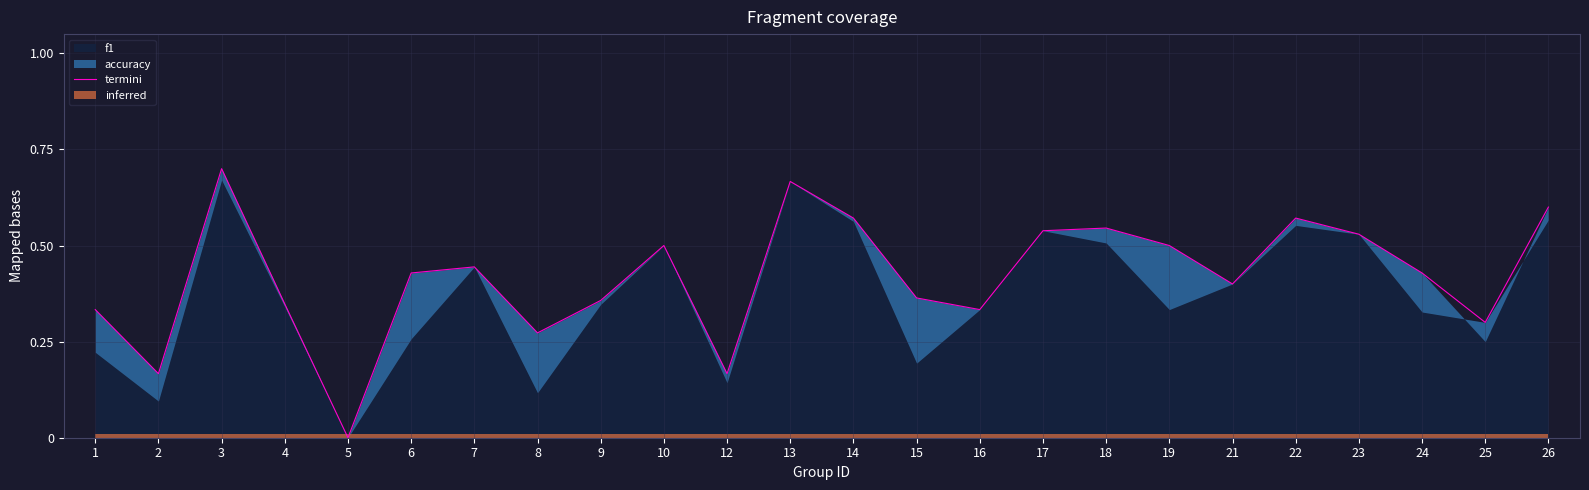

How many points are higher than both their immediate neighbors (excluding endpoints)?

6